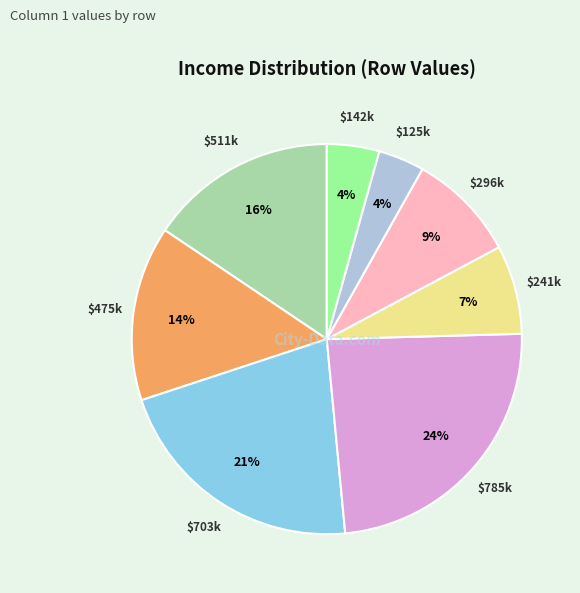

Does any single category account for the majority?

No